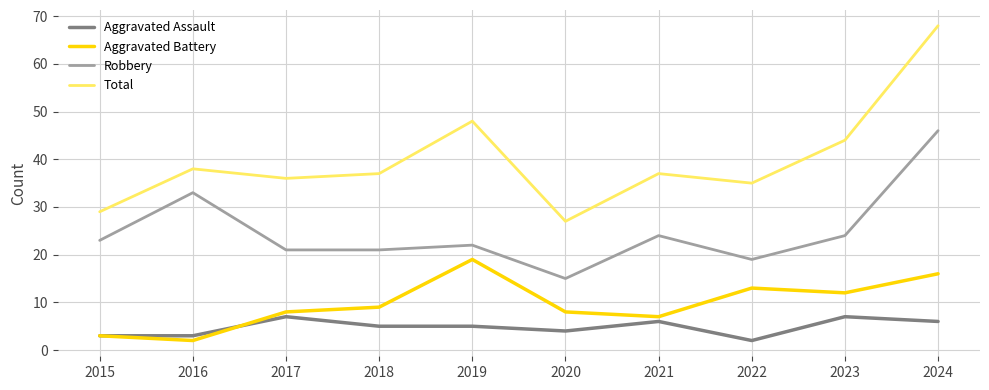

Which series has the largest total across all categories?

Total